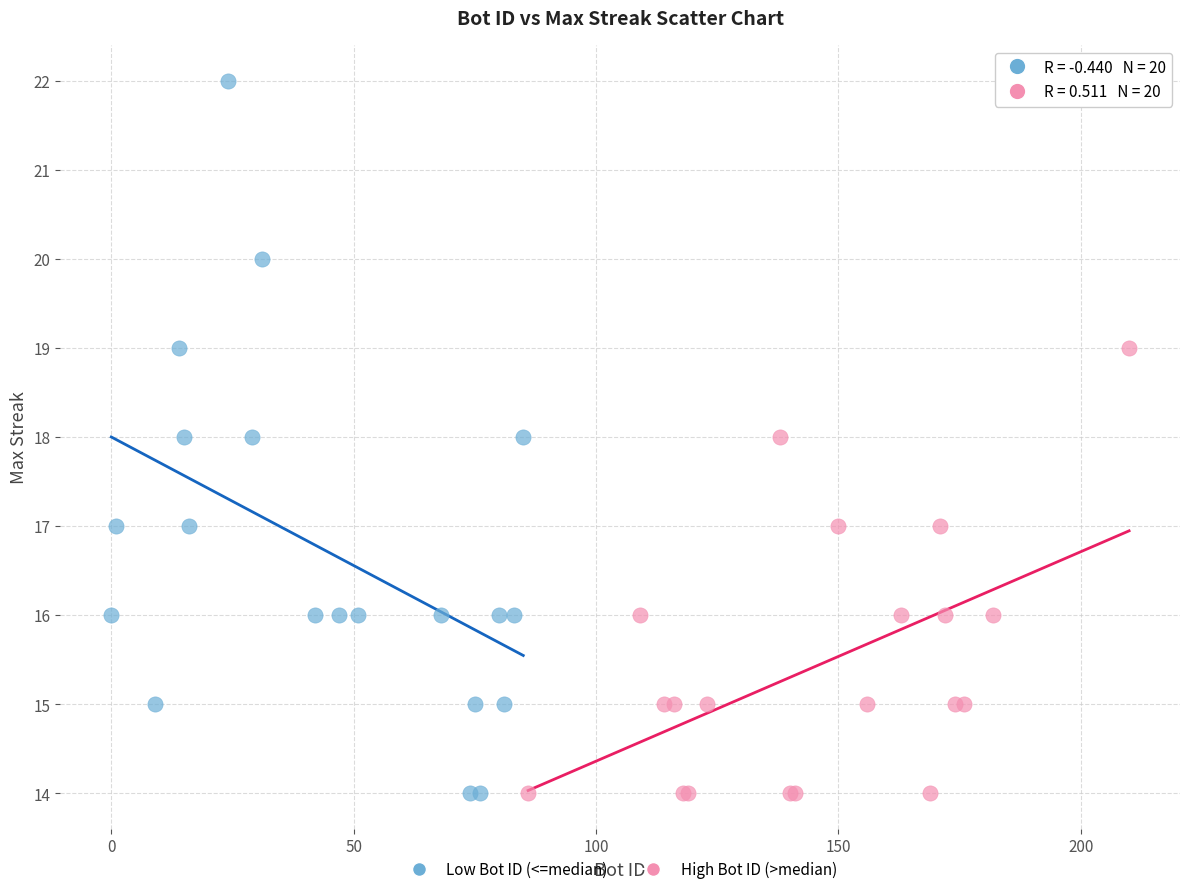

Which series has the widest spread of Y values?

Low Bot ID (<=median)